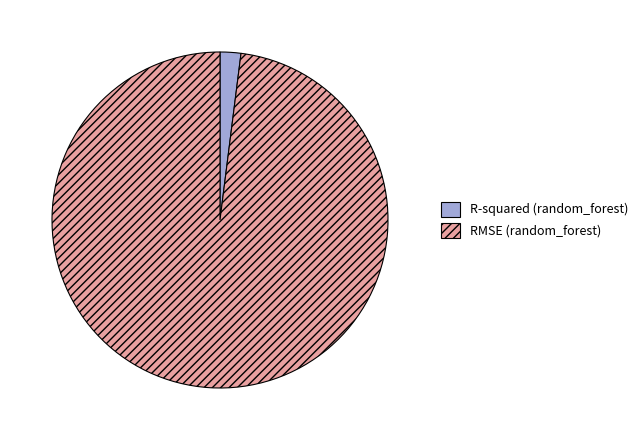

How many slices are in this pie chart?

2